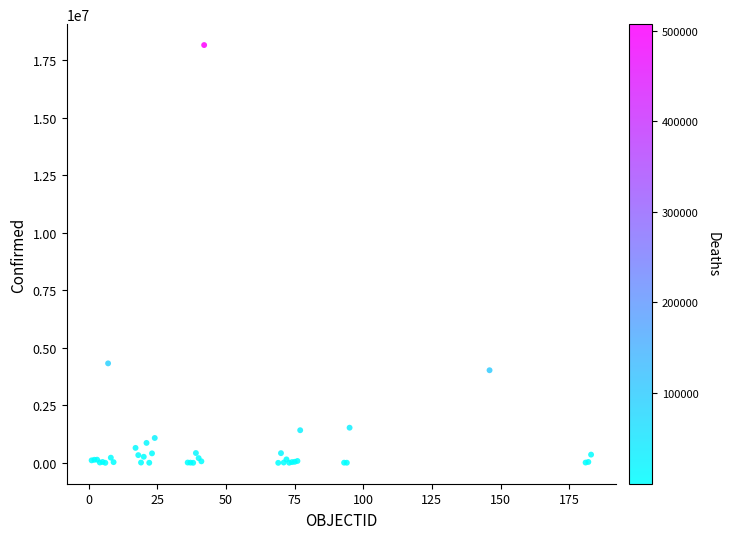

What Y value in the scatter plot is closest to 9085068?

4326101